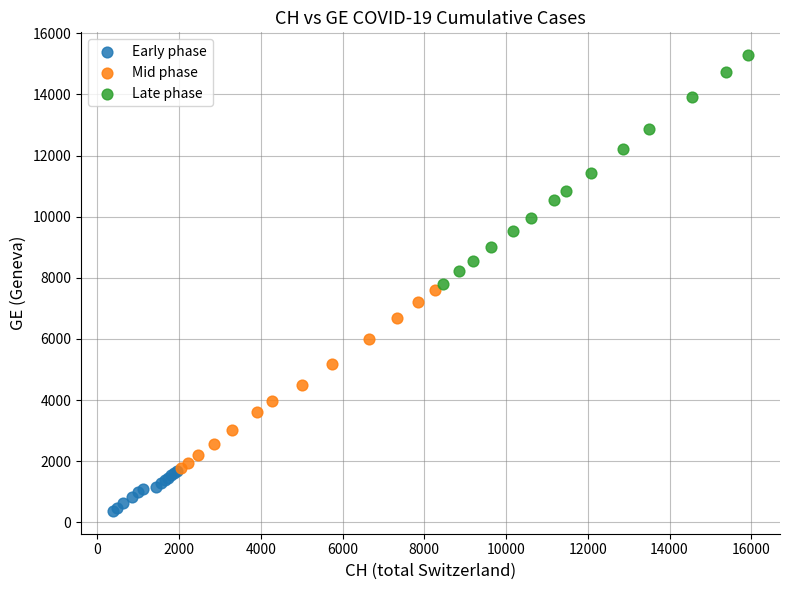

Which series has the widest spread of Y values?

Late phase